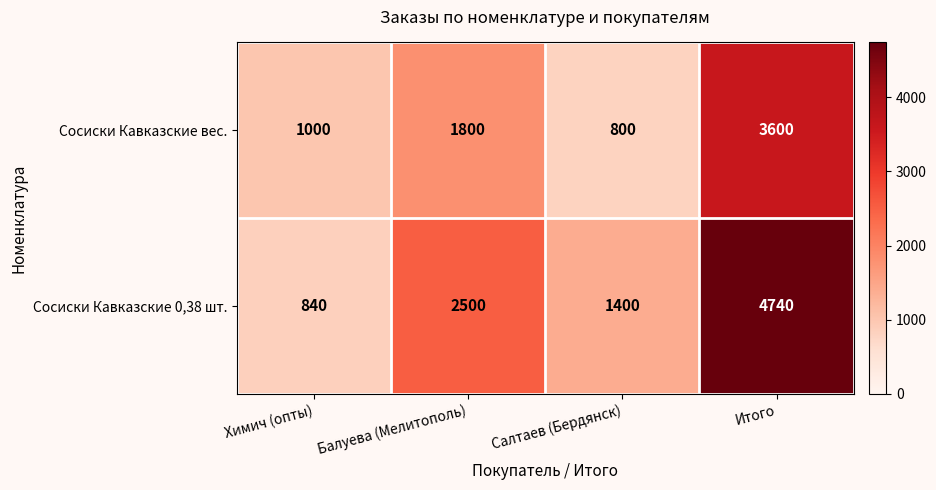

Which label corresponds to the largest value in the chart?

Итого